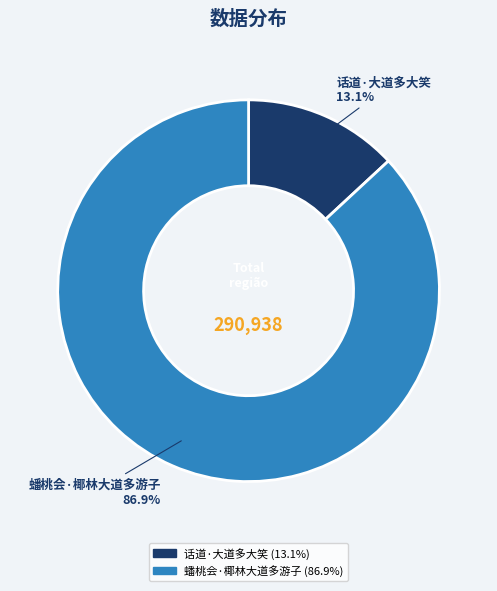

Rank the categories by value from lowest to highest.

话道·大道多大笑, 蟠桃会·椰林大道多游子